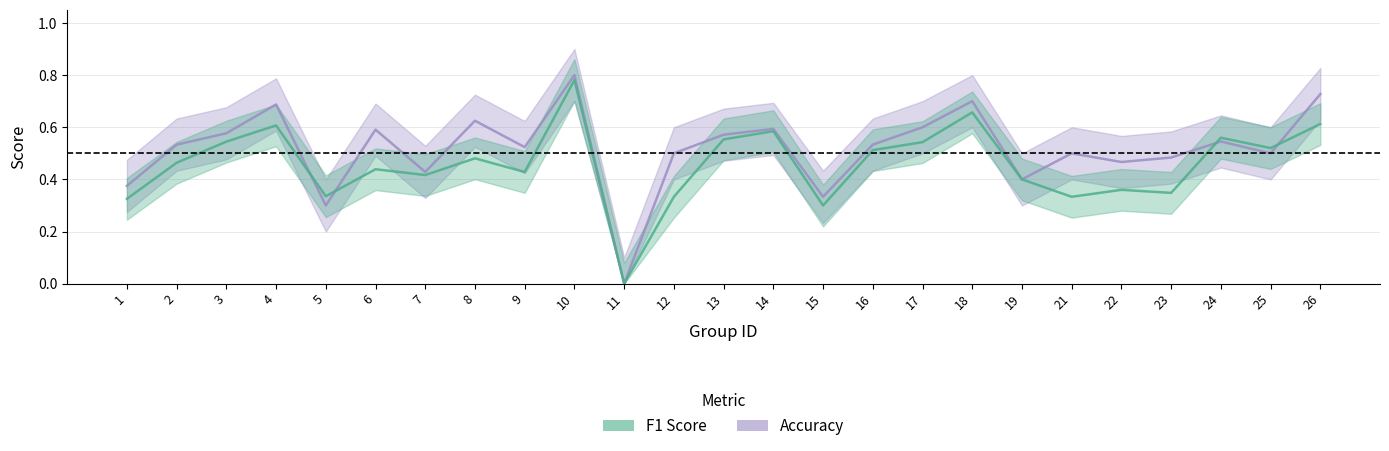

How many data points in accuracy are above 0?

24